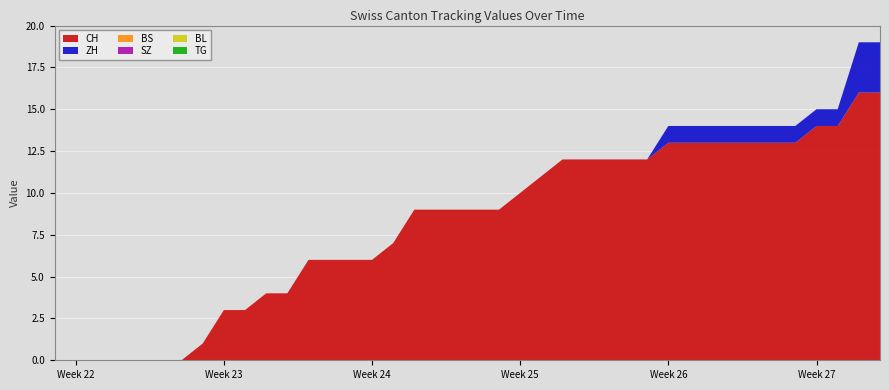

Reading left to right, transcribe all the data shown in this chart.

CH: 0	0	0	0	0	0	0	1	3	3	4	4	6	6	6	6	7	9	9	9	9	9	10	11	12	12	12	12	12	13	13	13	13	13	13	13	14	14	16	16
ZH: 0	0	0	0	0	0	0	0	0	0	0	0	0	0	0	0	0	0	0	0	0	0	0	0	0	0	0	0	0	1	1	1	1	1	1	1	1	1	3	3
BS: 0	0	0	0	0	0	0	0	0	0	0	0	0	0	0	0	0	0	0	0	0	0	0	0	0	0	0	0	0	0	0	0	0	0	0	0	0	0	0	0
SZ: 0	0	0	0	0	0	0	0	0	0	0	0	0	0	0	0	0	0	0	0	0	0	0	0	0	0	0	0	0	0	0	0	0	0	0	0	0	0	0	0
BL: 0	0	0	0	0	0	0	0	0	0	0	0	0	0	0	0	0	0	0	0	0	0	0	0	0	0	0	0	0	0	0	0	0	0	0	0	0	0	0	0
TG: 0	0	0	0	0	0	0	0	0	0	0	0	0	0	0	0	0	0	0	0	0	0	0	0	0	0	0	0	0	0	0	0	0	0	0	0	0	0	0	0